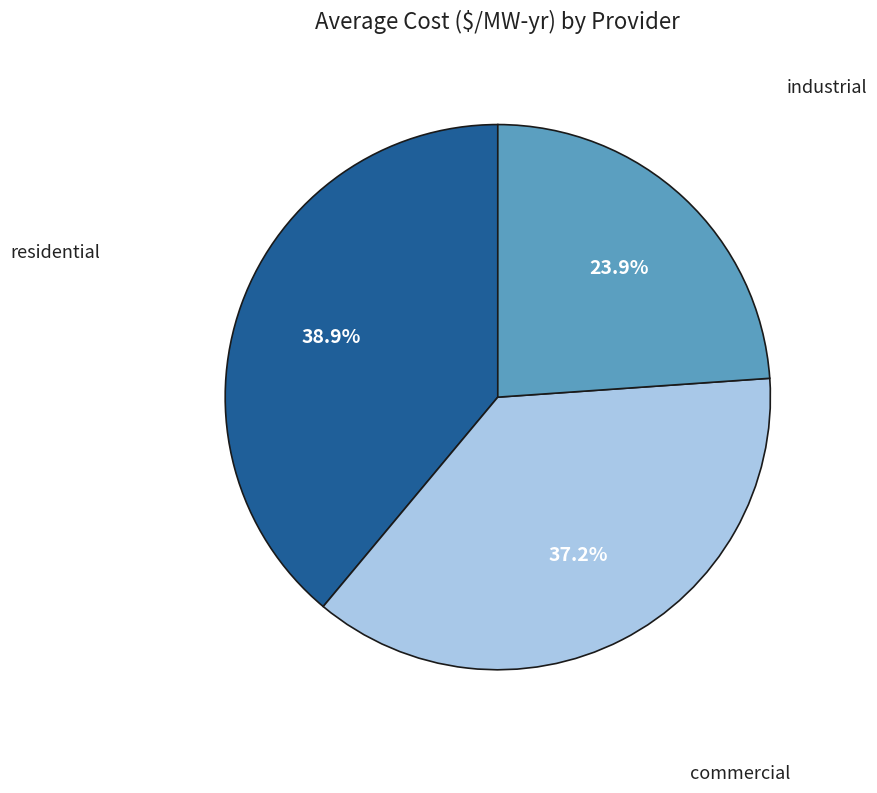

Is there any slice that represents more than half of the pie?

No